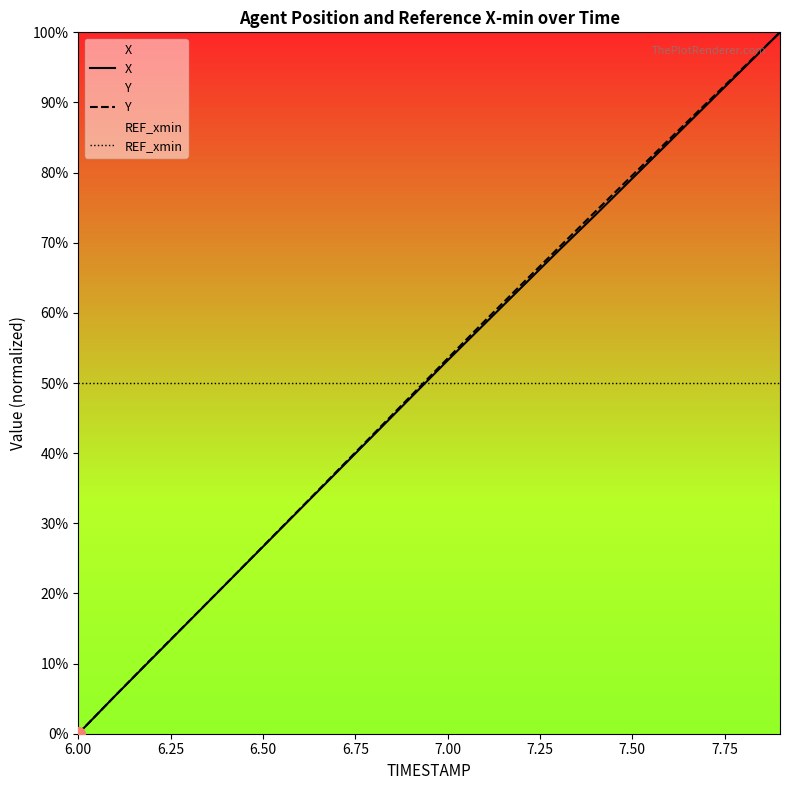

Where does the Y series first go above 53?

7.00